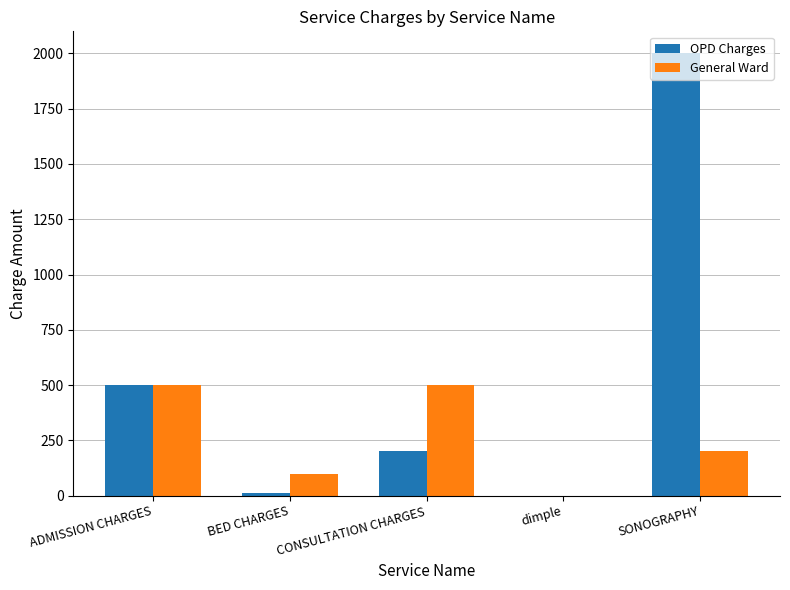

What are all the series names shown in the legend?

OPD Charges, General Ward